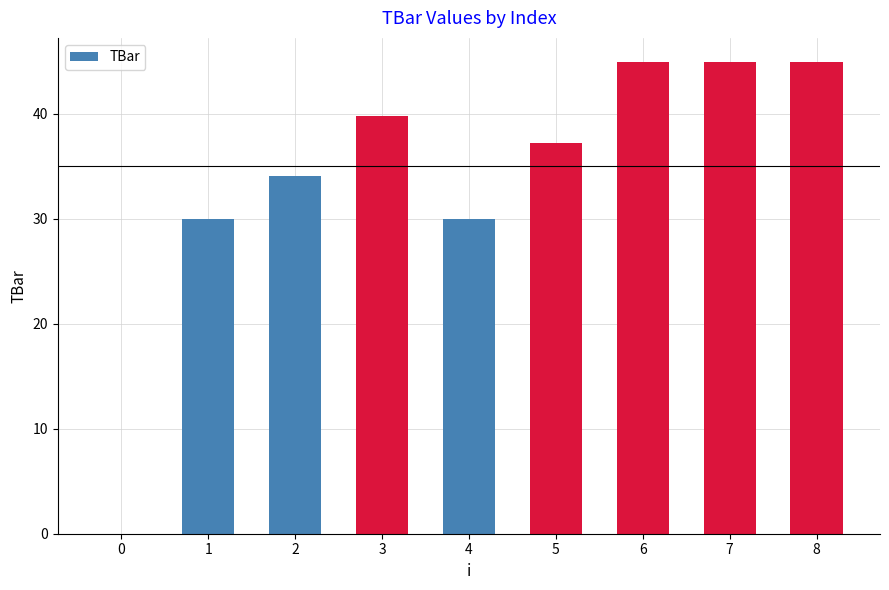

The chart shows a value of 34.1 at 2. True or false?

True